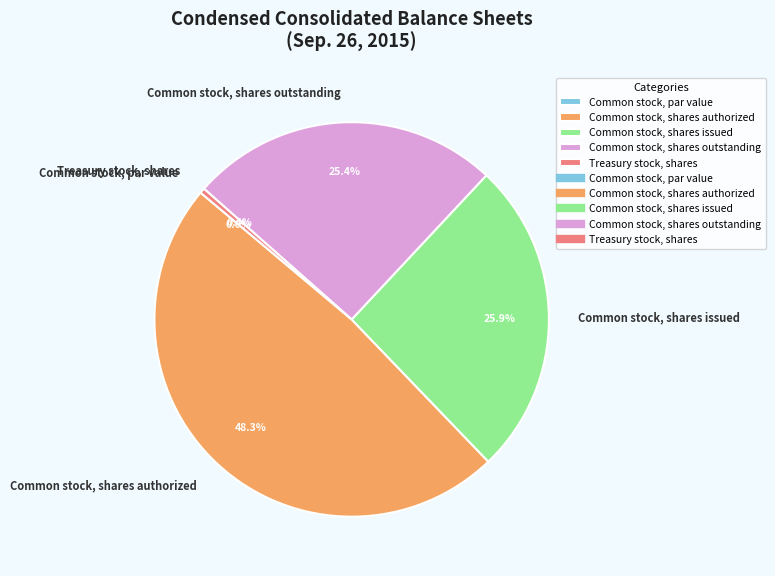

Between Common stock, shares authorized and Treasury stock, shares, which is larger?

Common stock, shares authorized